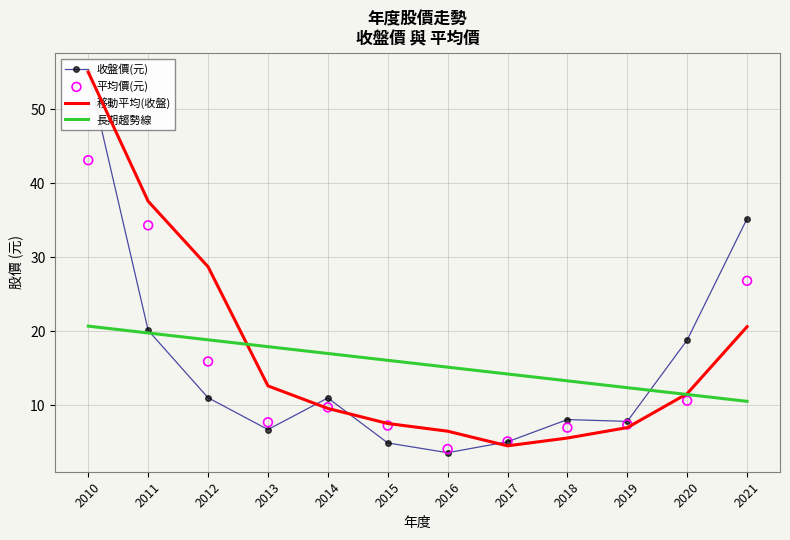

Which series has the widest spread of Y values?

收盤價(元)